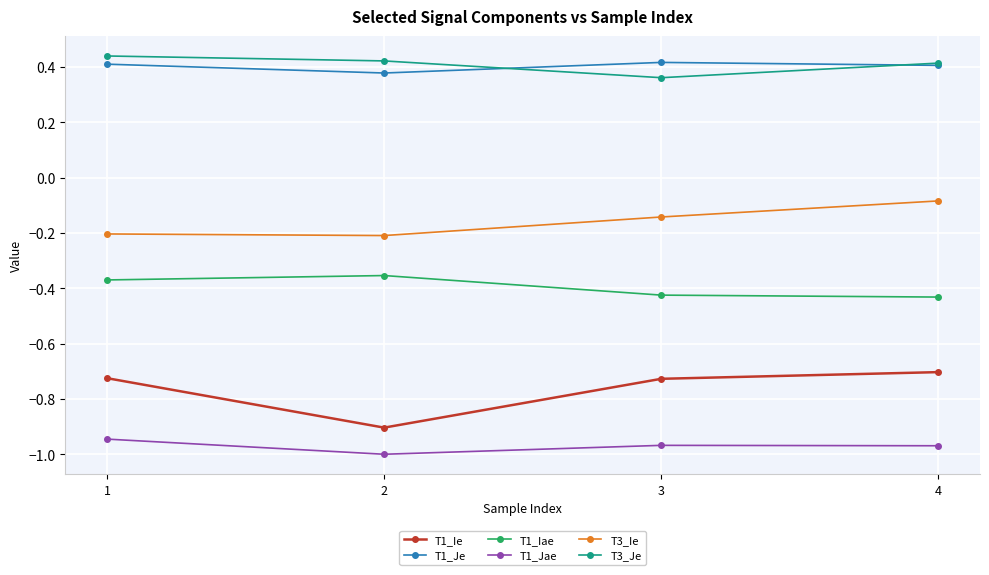

What is the total value across all series at 4?

-1.4